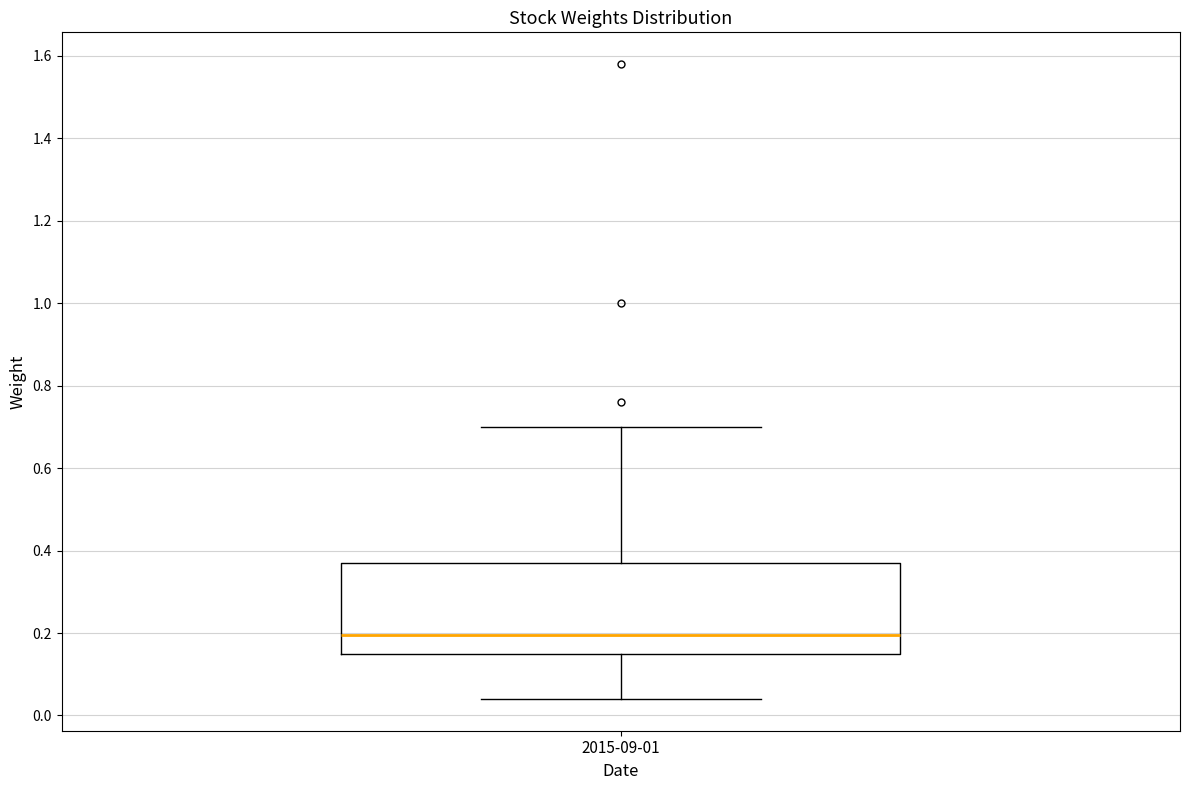

Read this box plot against the y-axis: the position of the median line, the range covered by the box, and the ends of both whiskers. The values are not printed on the chart, so give them approximately, as read against the axis.

median 0.20, box 0.16 to 0.38, whiskers 0.04 to 0.70